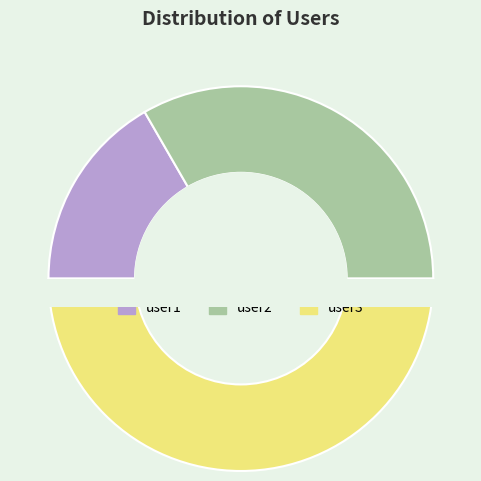

What is the largest slice in the pie chart?

user3